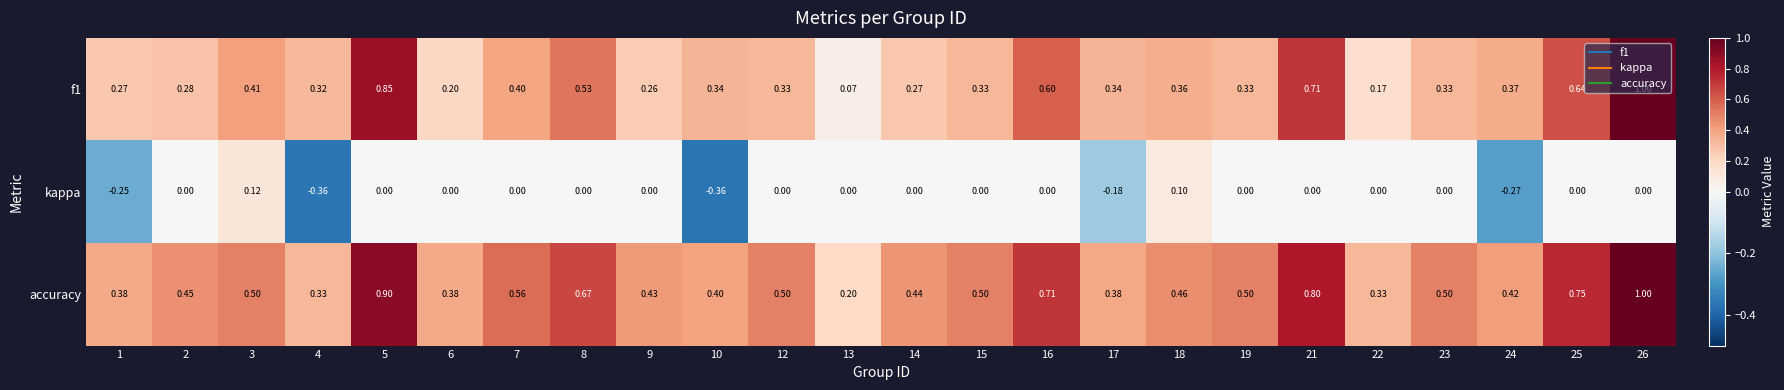

Is the value of accuracy at 26 greater than the value of kappa at 14?

Yes